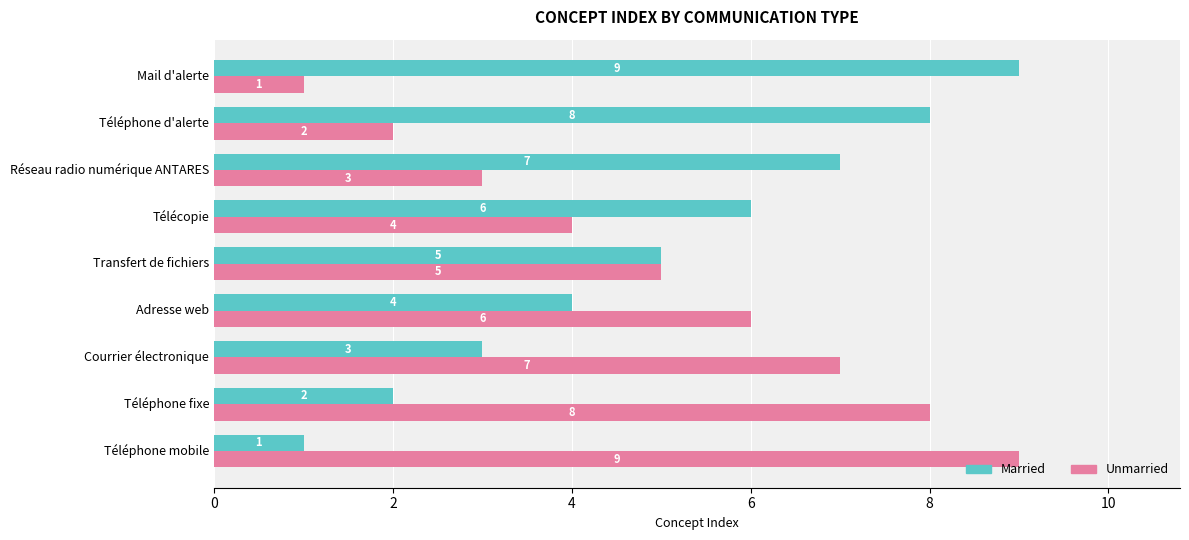

What is the difference between the maximum and minimum values in the Married series?

8